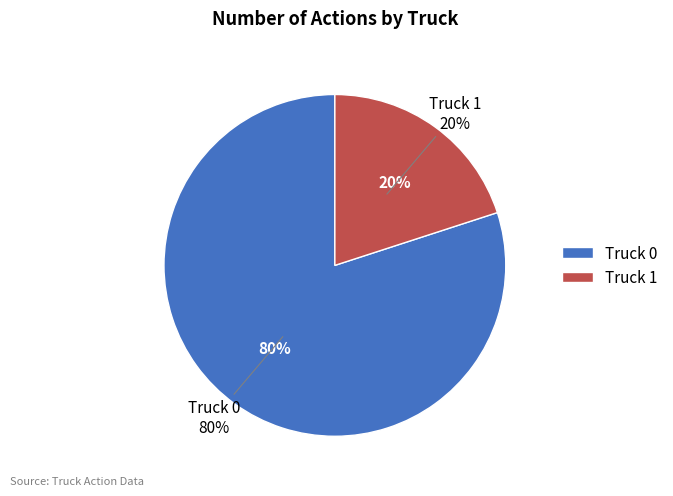

Which has a higher value, Truck 0 or Truck 1?

Truck 0